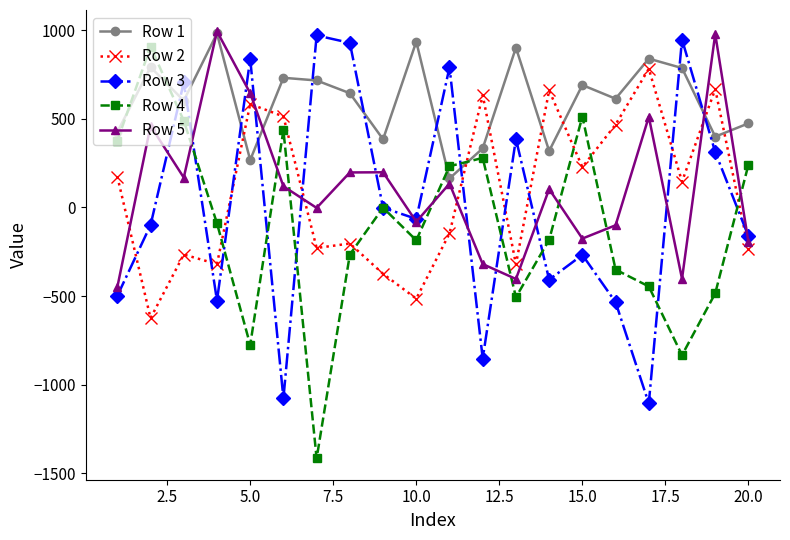

How many interior local valleys does the Row 5 series have?

6